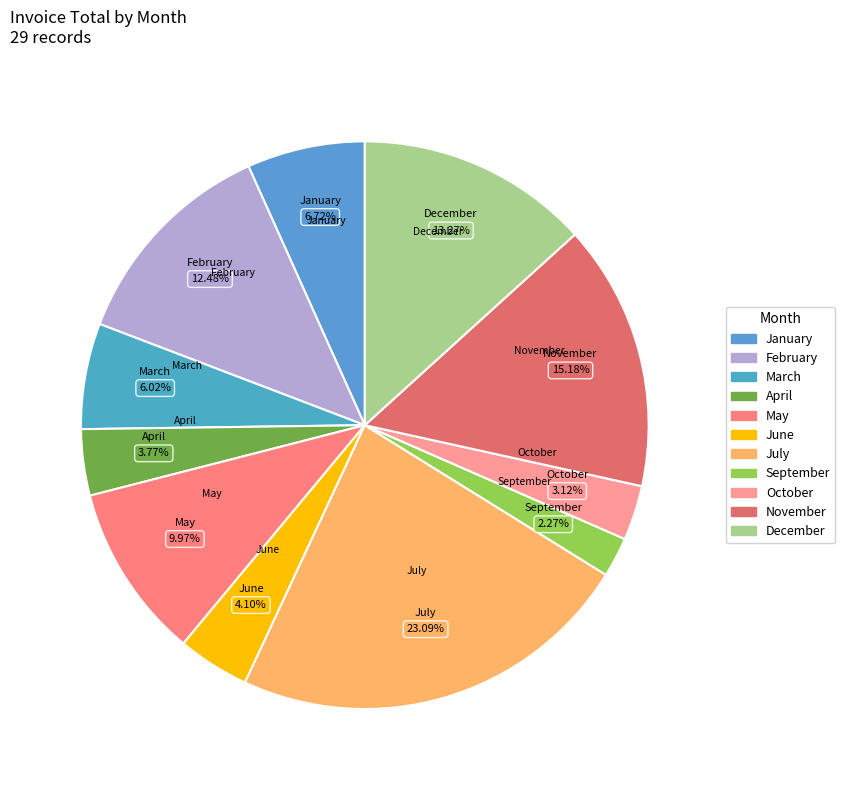

What percentage do December and July together represent?

36.4%